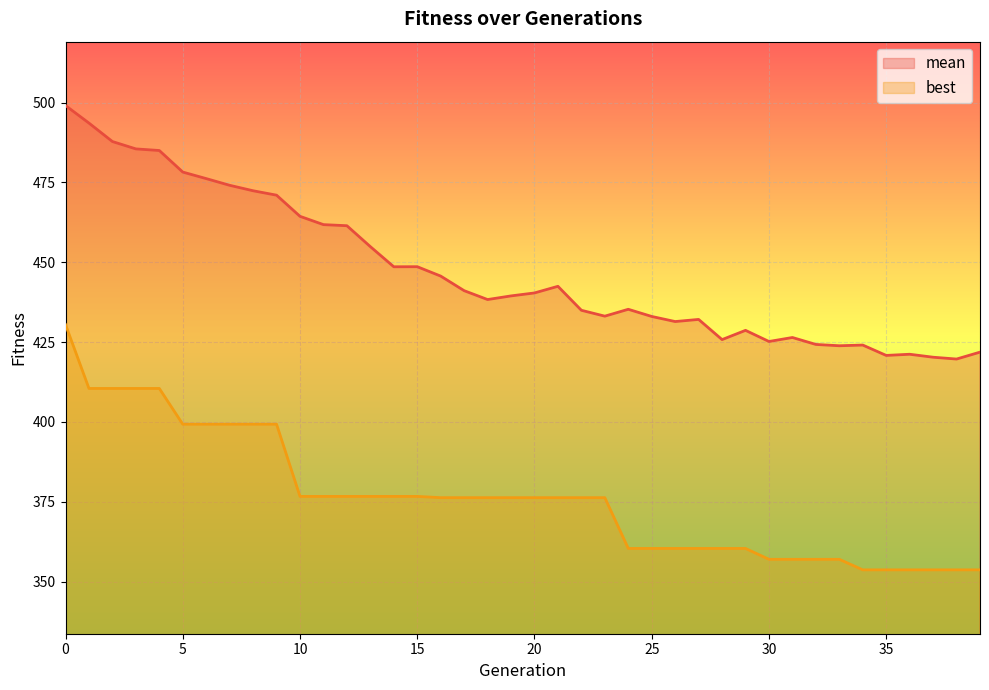

What is the sum of the best values at 39 and 35?

707.4